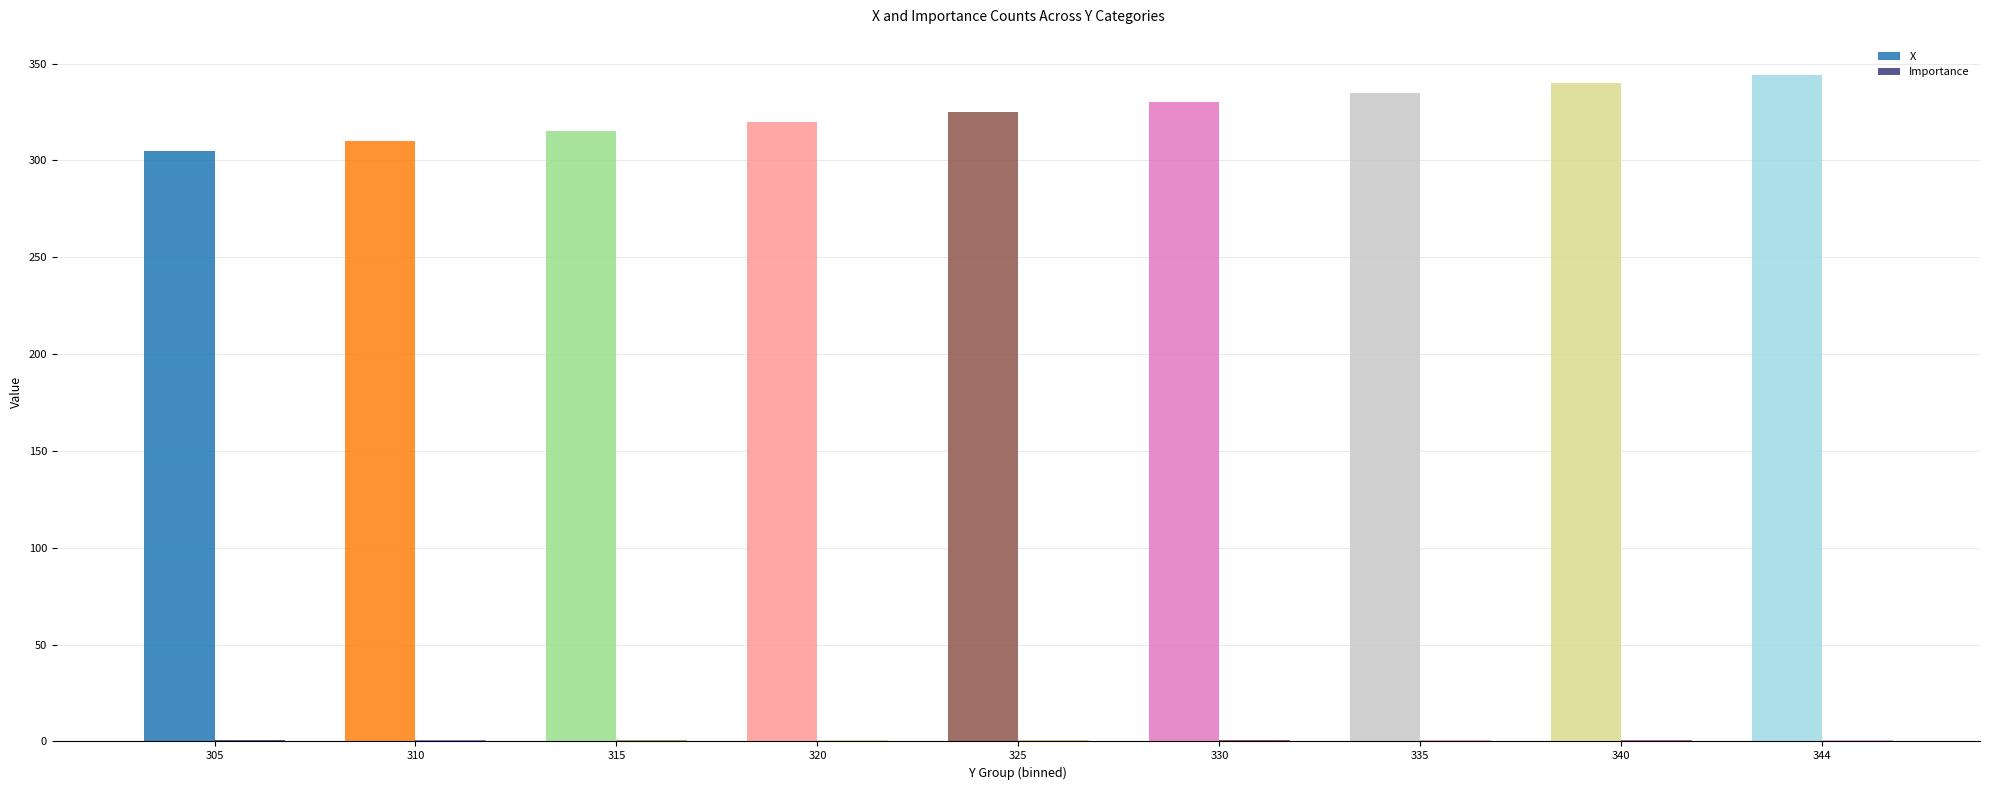

Which series changed the most between 310 and 340?

X